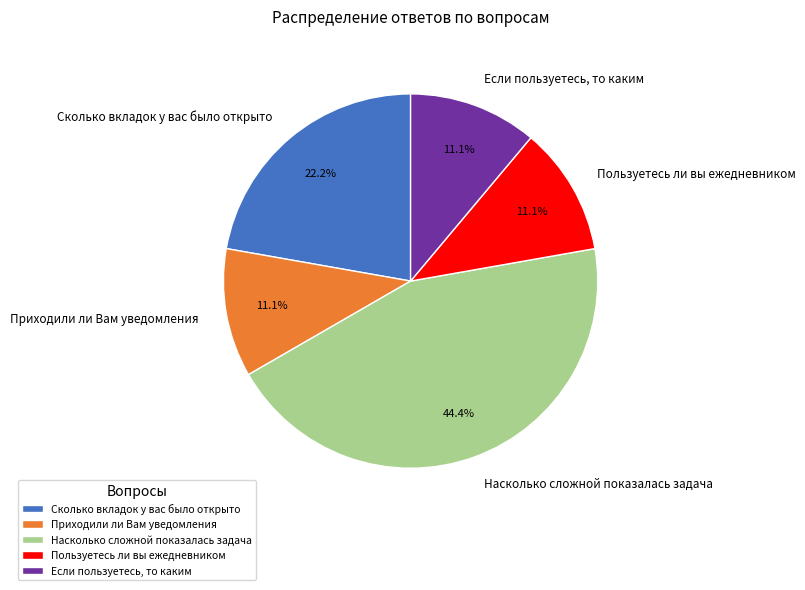

What percentage do Пользуетесь ли вы ежедневником and Если пользуетесь, то каким together represent?

22.2%